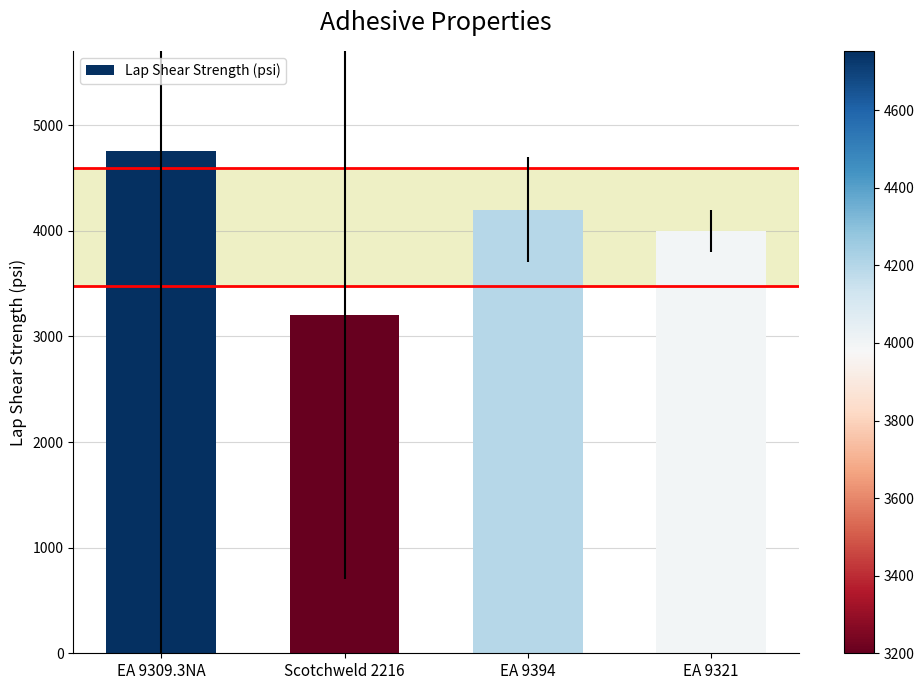

What is the smallest value displayed?

3200